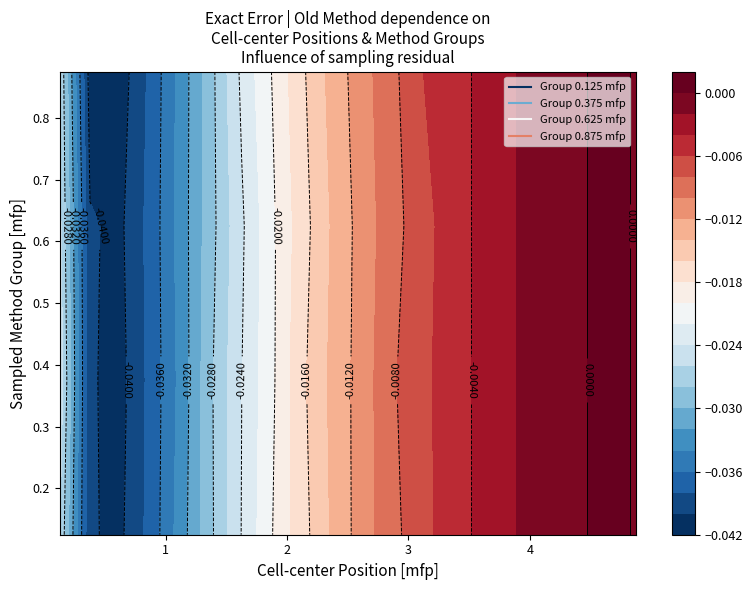

The 0.625 series shows -0.0 at 3.625. True or false?

False